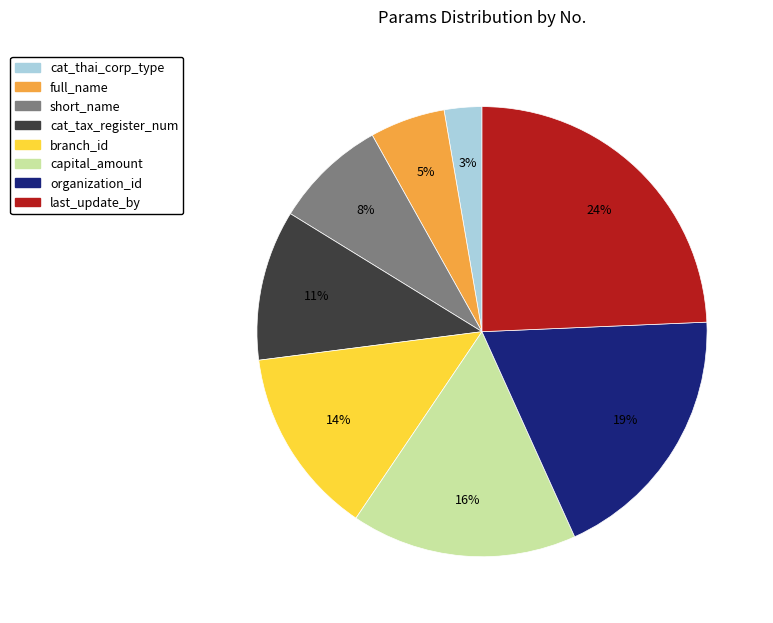

Is the sum of last_update_by and full_name greater than half?

No